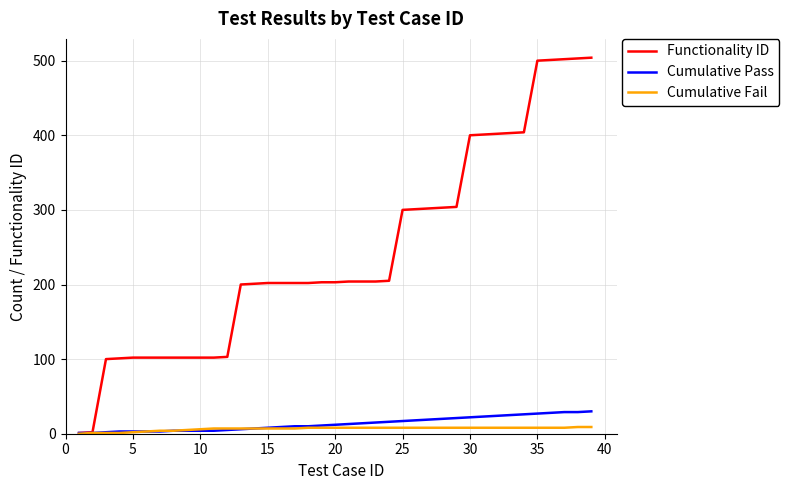

Which series has the largest range (max minus min)?

Functionality ID